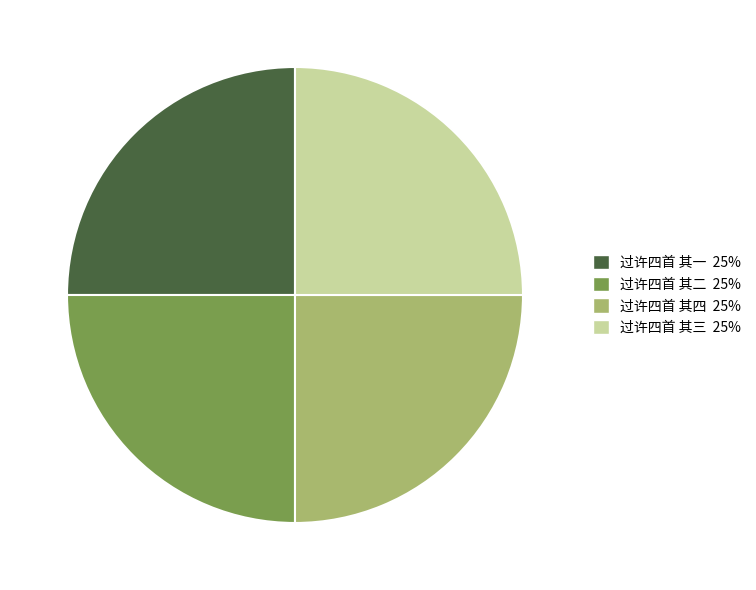

What is the ratio of the value at 过许四首 其三 to the value at 过许四首 其一?

1.0